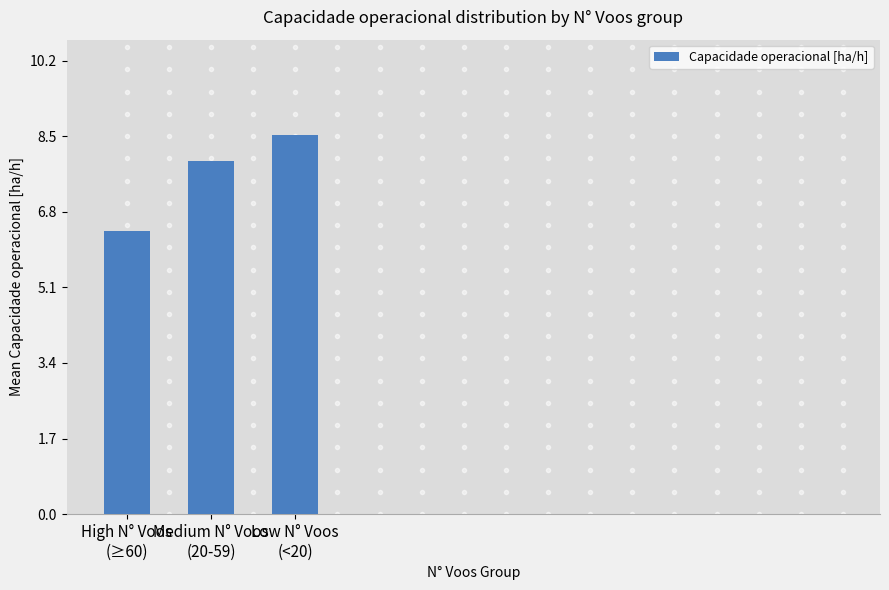

What is the label of the 2nd bar from the left?

Medium N° Voos
(20-59)